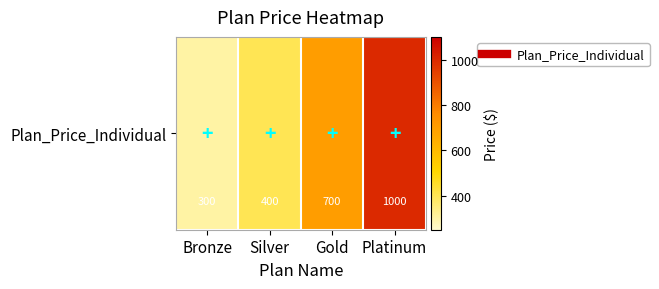

Which label corresponds to the largest value in the chart?

Platinum